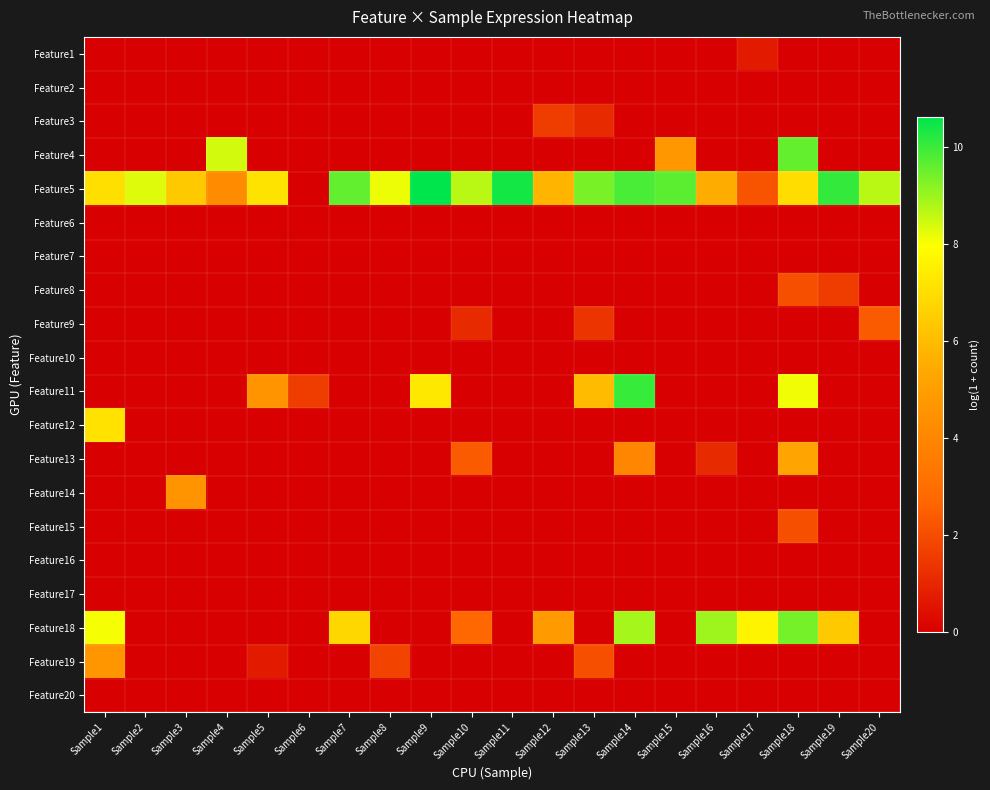

At which category does the chart reach its peak across all series?

Sample9